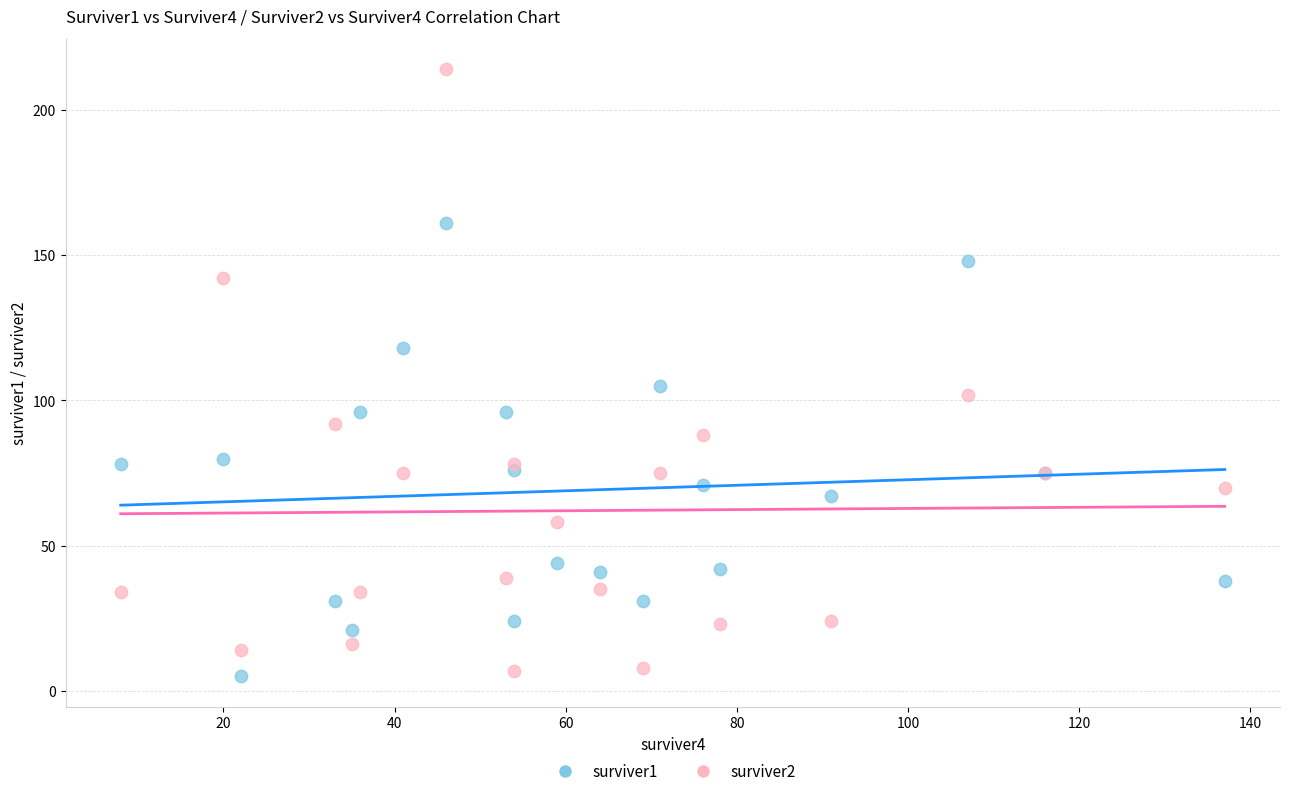

Which series reaches the minimum Y coordinate?

surviver1